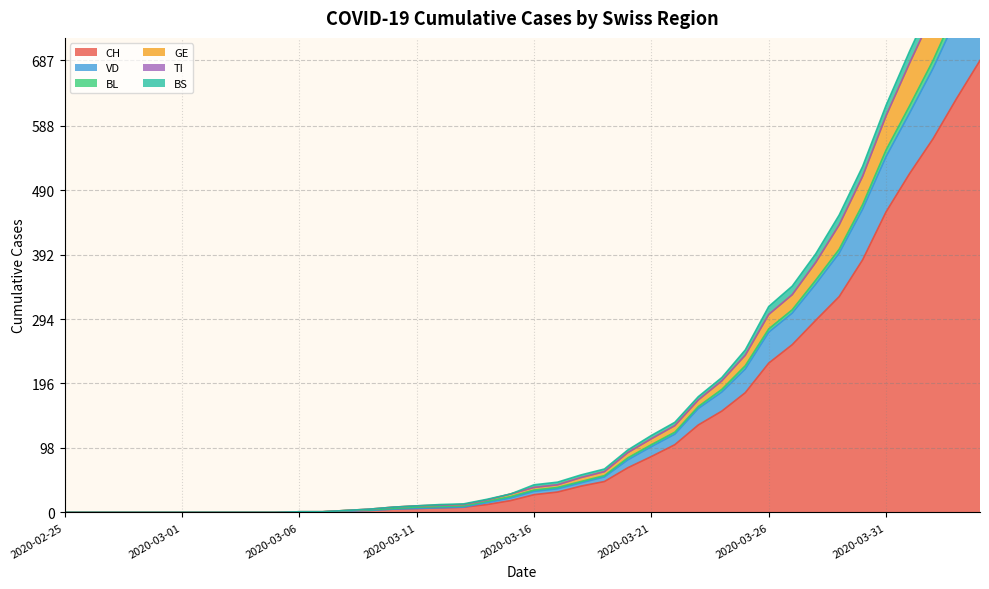

What position from the left is 2020-02-29?

5